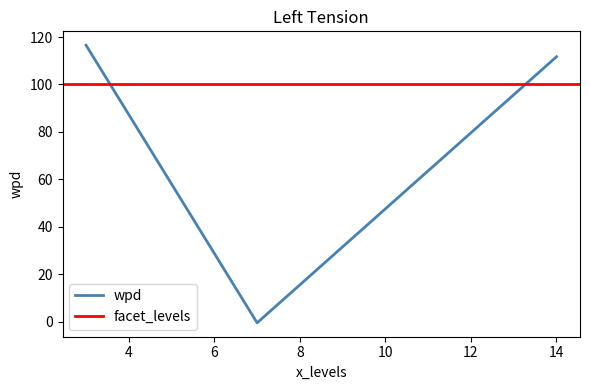

What is the change in value from 3 to 14?

-4.9